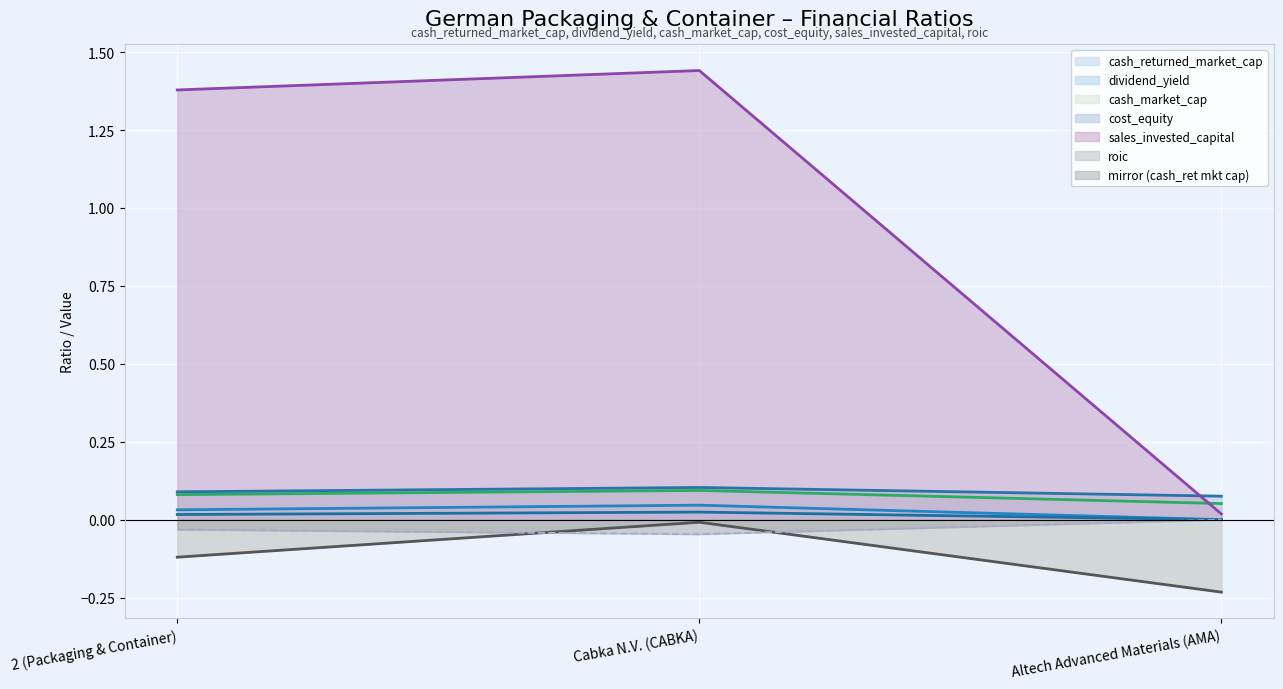

What position from the left is 2 (Packaging & Container)?

1